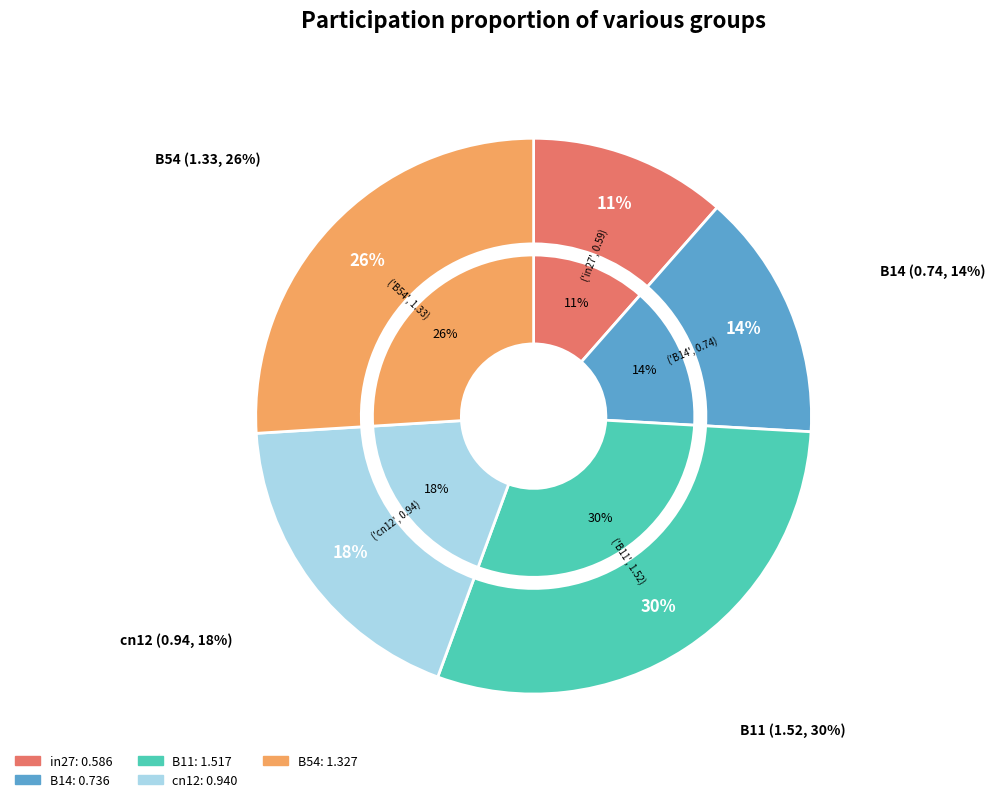

To the nearest percent, what is the average slice percentage?

20%